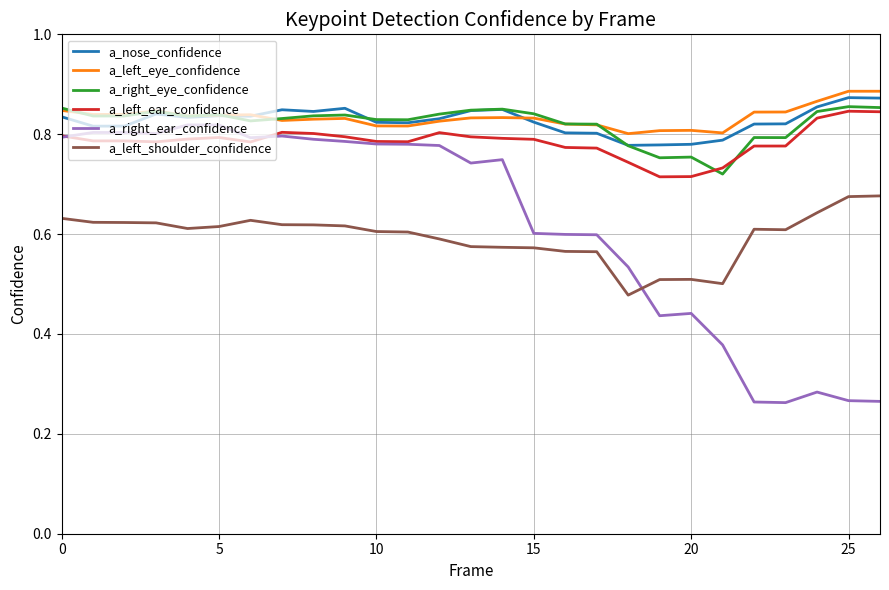

Which series has the widest spread of values?

a_right_ear_confidence